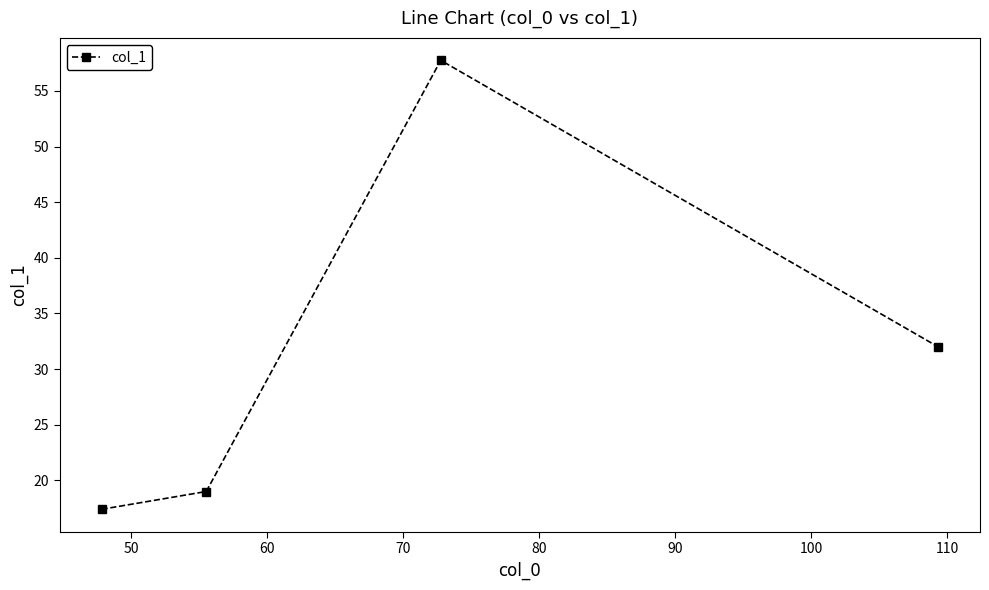

What is the value of the 4th point from the left?

32.0